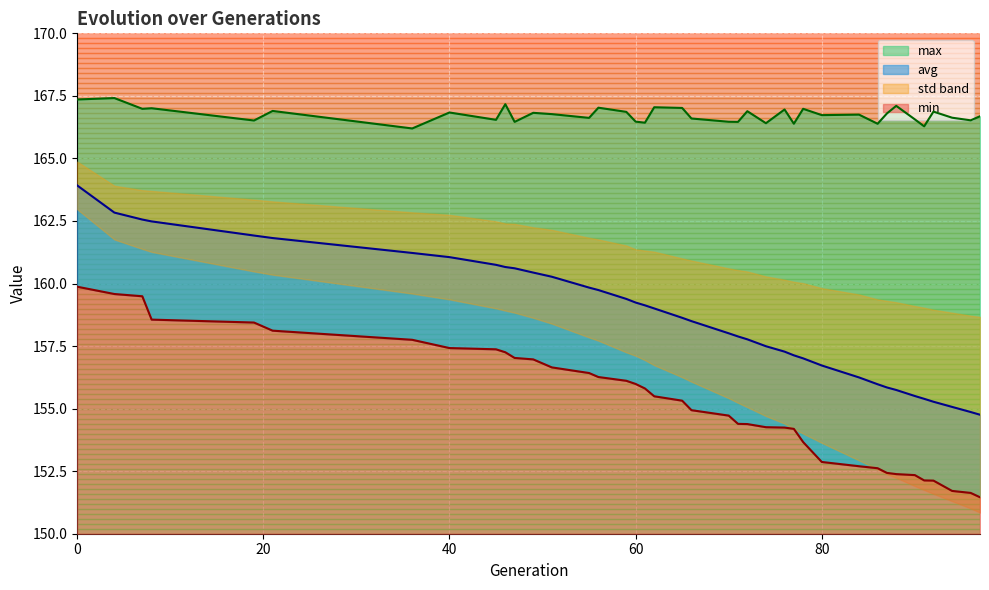

Rank the series at 88 from lowest to highest value.

min, avg, max